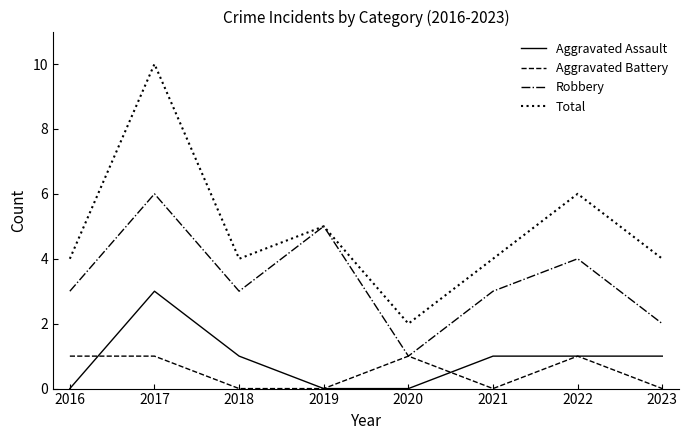

How many Total values are between 4 and 6?

6